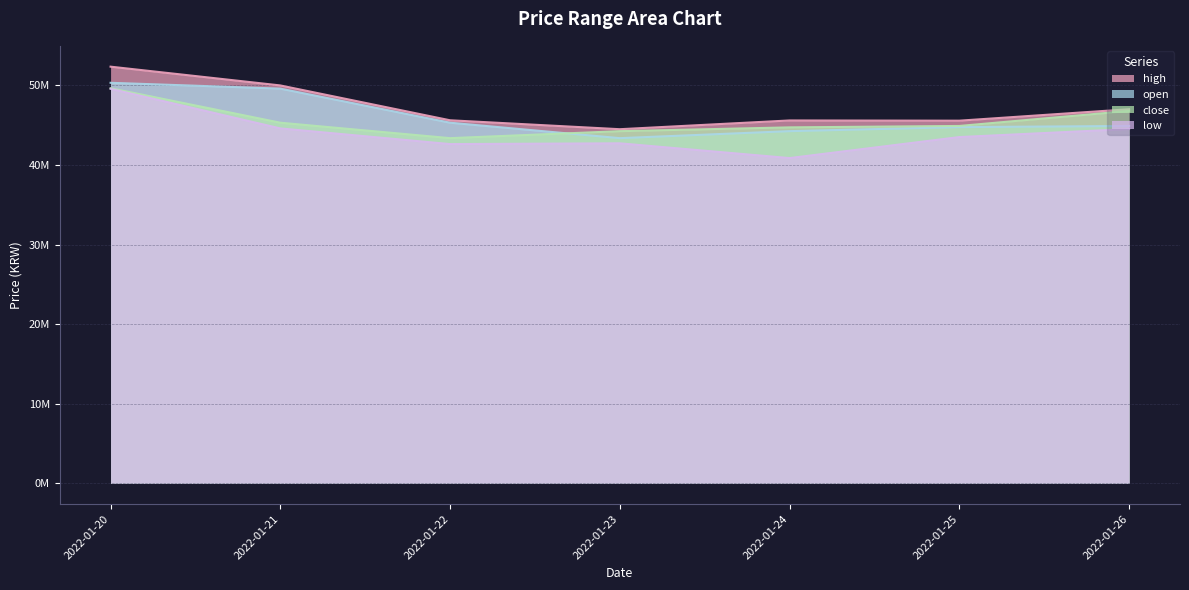

Where does the low series first go above 43511000?

2022-01-20